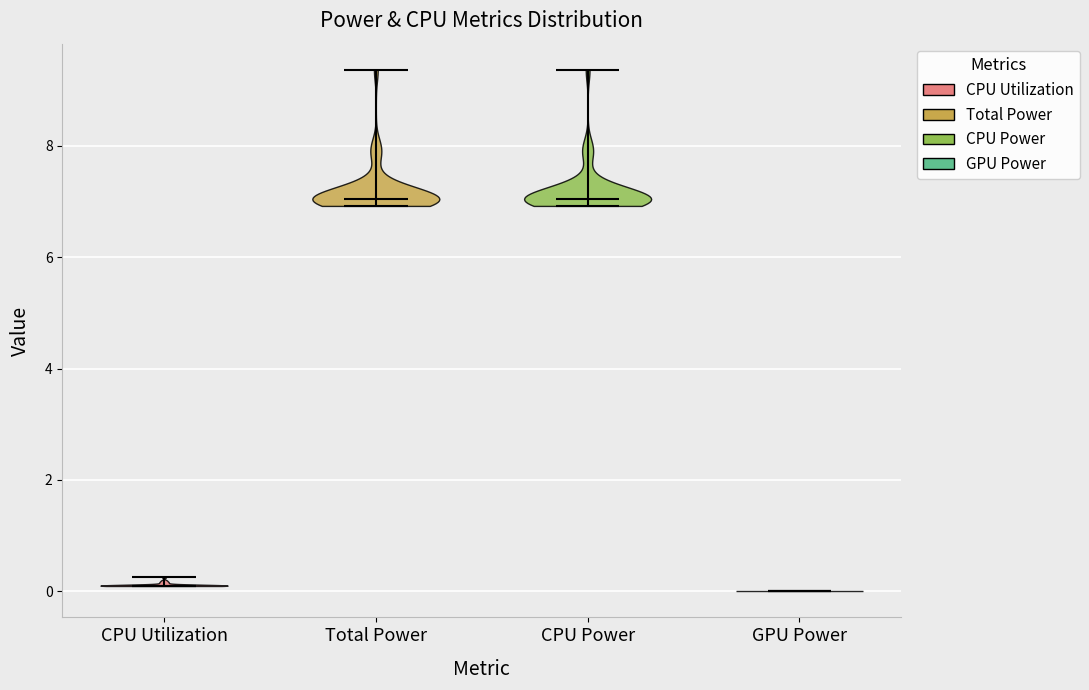

Reading left to right, read every violin against the y-axis: where its median line is, and the lowest and highest points it reaches. The values are not printed on the chart, so give them approximately, as read against the axis.

CPU Utilization: median line 0.2, lowest point 0.0, highest point 0.2
Total Power: median line 7.0, lowest point 7.0, highest point 9.4
CPU Power: median line 7.0, lowest point 7.0, highest point 9.4
GPU Power: median line 0.0, lowest point 0.0, highest point 0.0